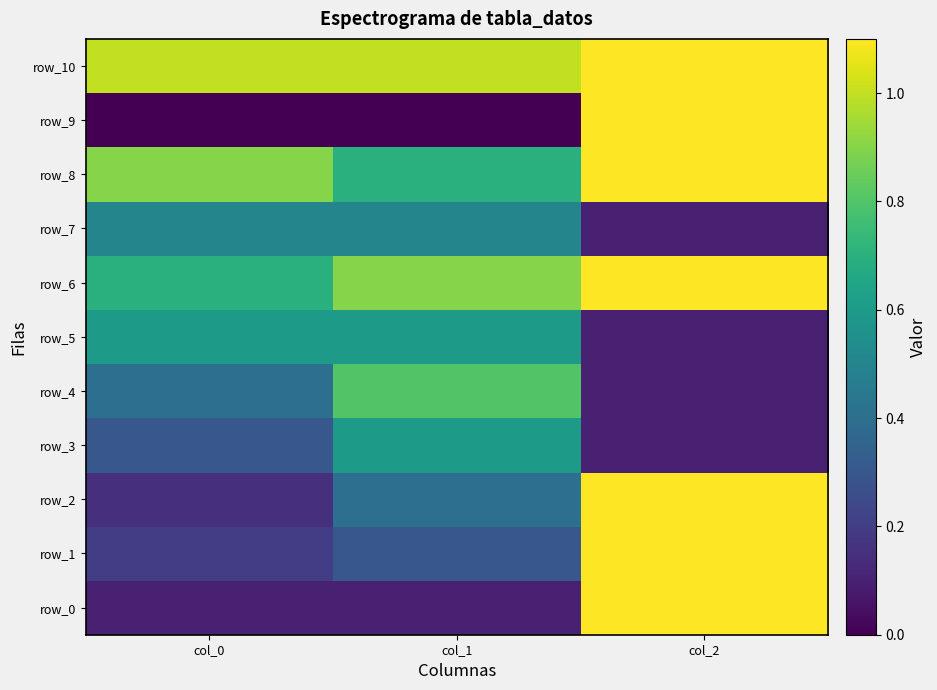

Where is row_9 nearest to the value 0?

col_0